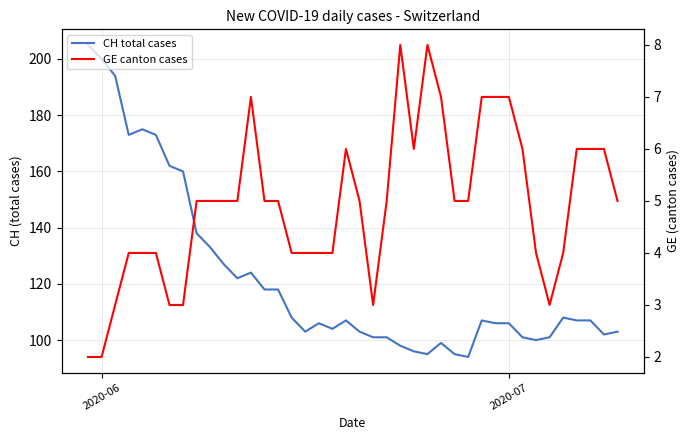

The CH total cases series shows 138 at 17. True or false?

False